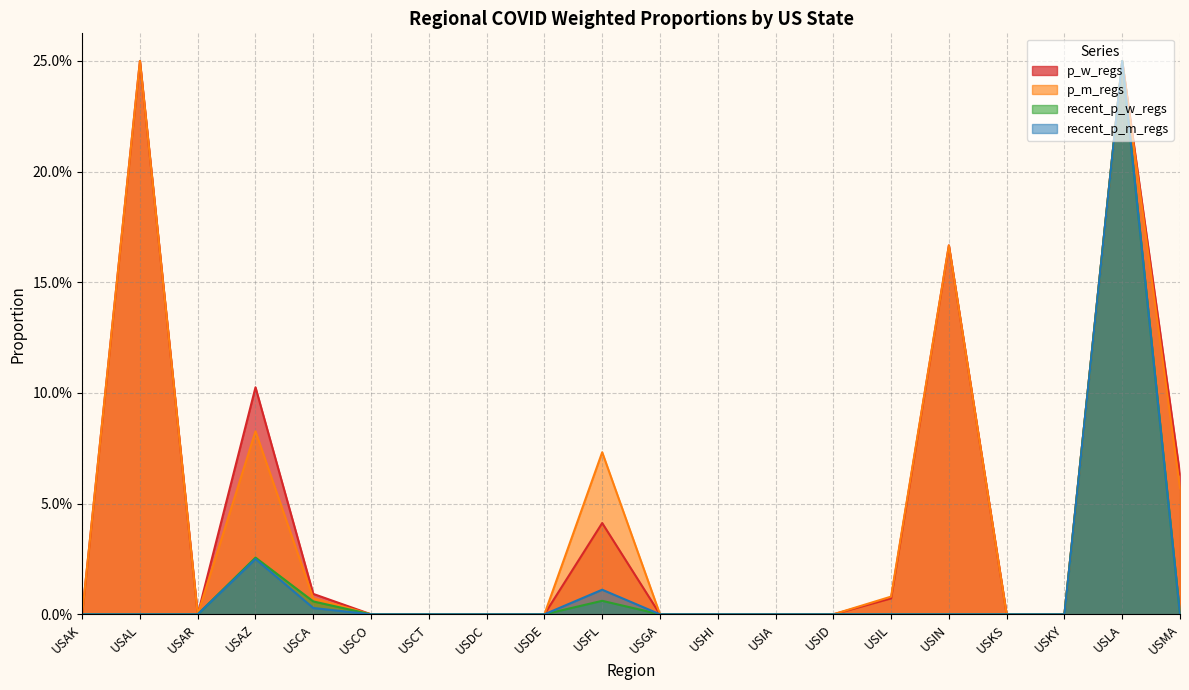

What is the label of the 11th point from the left?

USGA